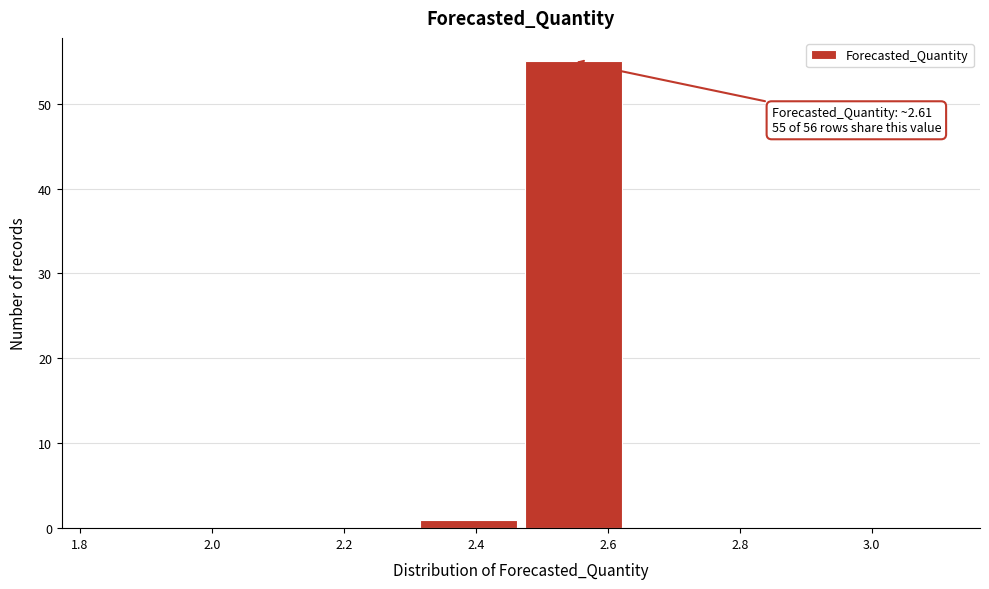

Which range on the x-axis has the tallest bar?

2.46 to 2.62